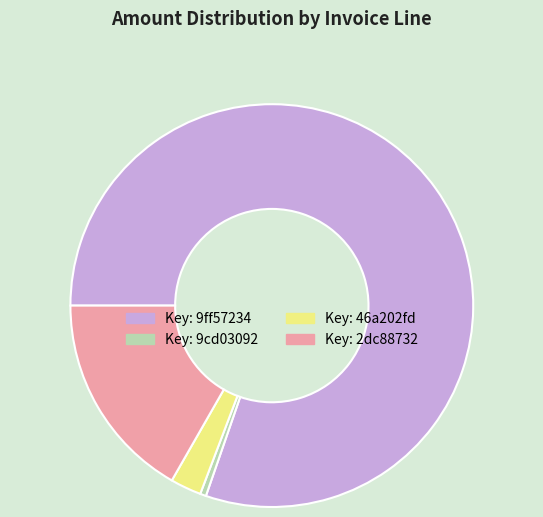

Which has a higher value, Key: 46a202fd or Key: 9ff57234?

Key: 9ff57234